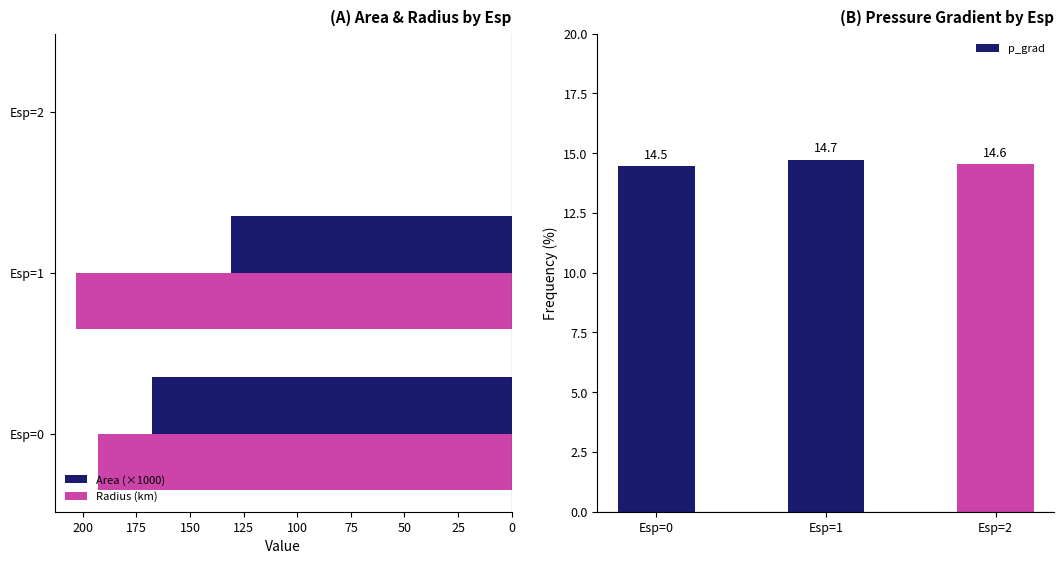

At which label does Radius (km) reach its peak?

Esp=1